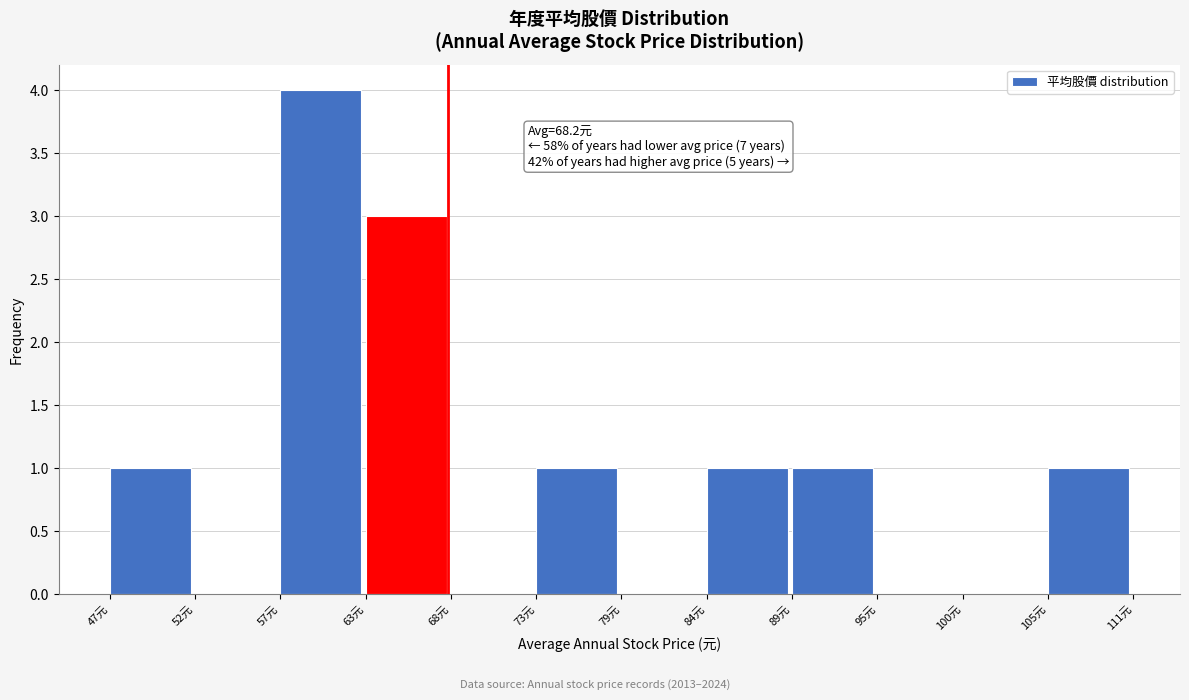

Reading left to right, transcribe all the data shown in this chart.

47元=1	52元=0	57元=4	63元=3	68元=0	73元=1	79元=0	84元=1	89元=1	95元=0	100元=0	105元=1